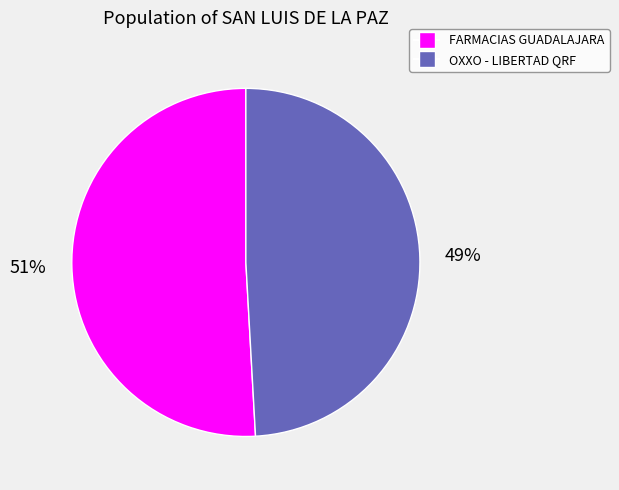

To the nearest percent, what is the average slice percentage?

50%